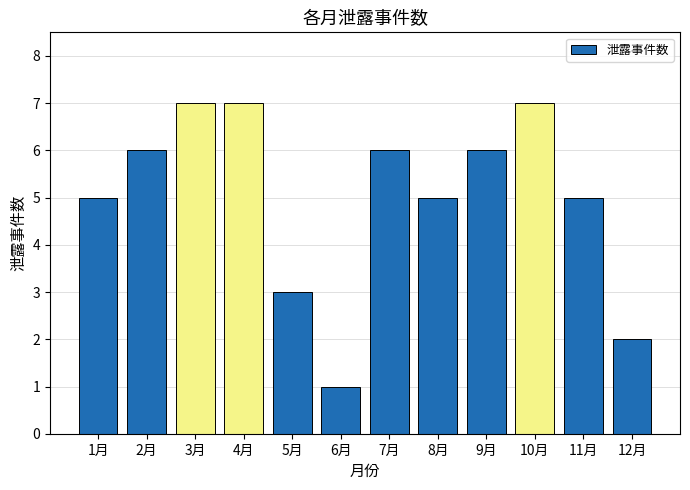

What is the label of the 8th bar from the left?

8月